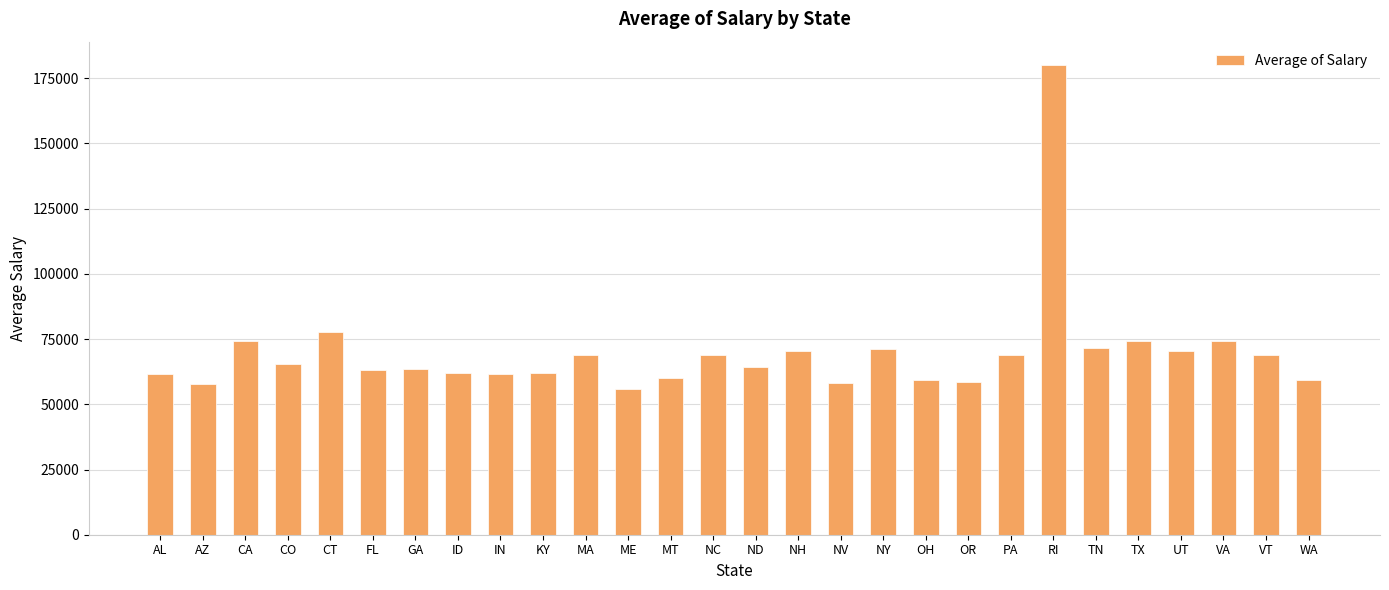

What is the label of the 24th bar from the left?

TX